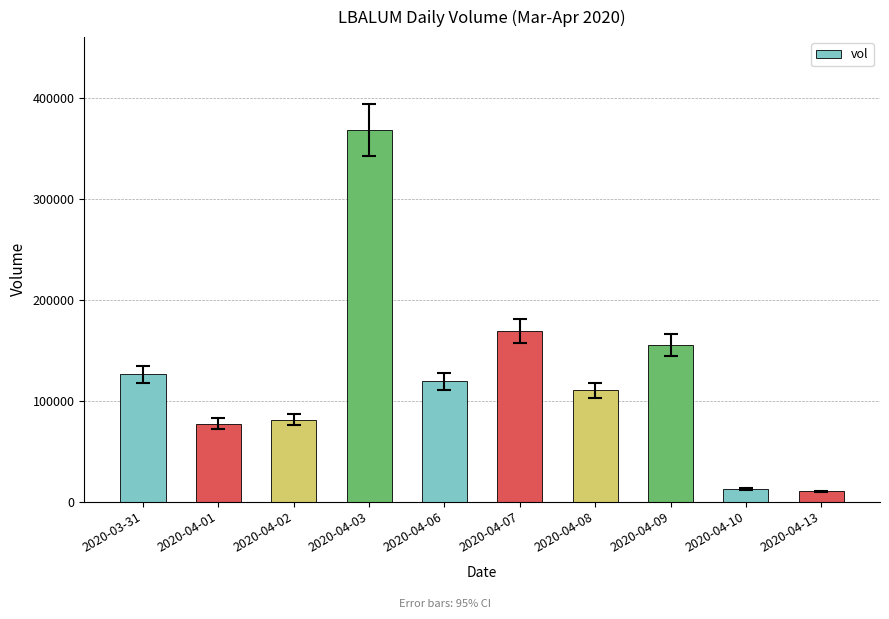

What is the change in value from 2020-04-01 to 2020-04-08?

+33000